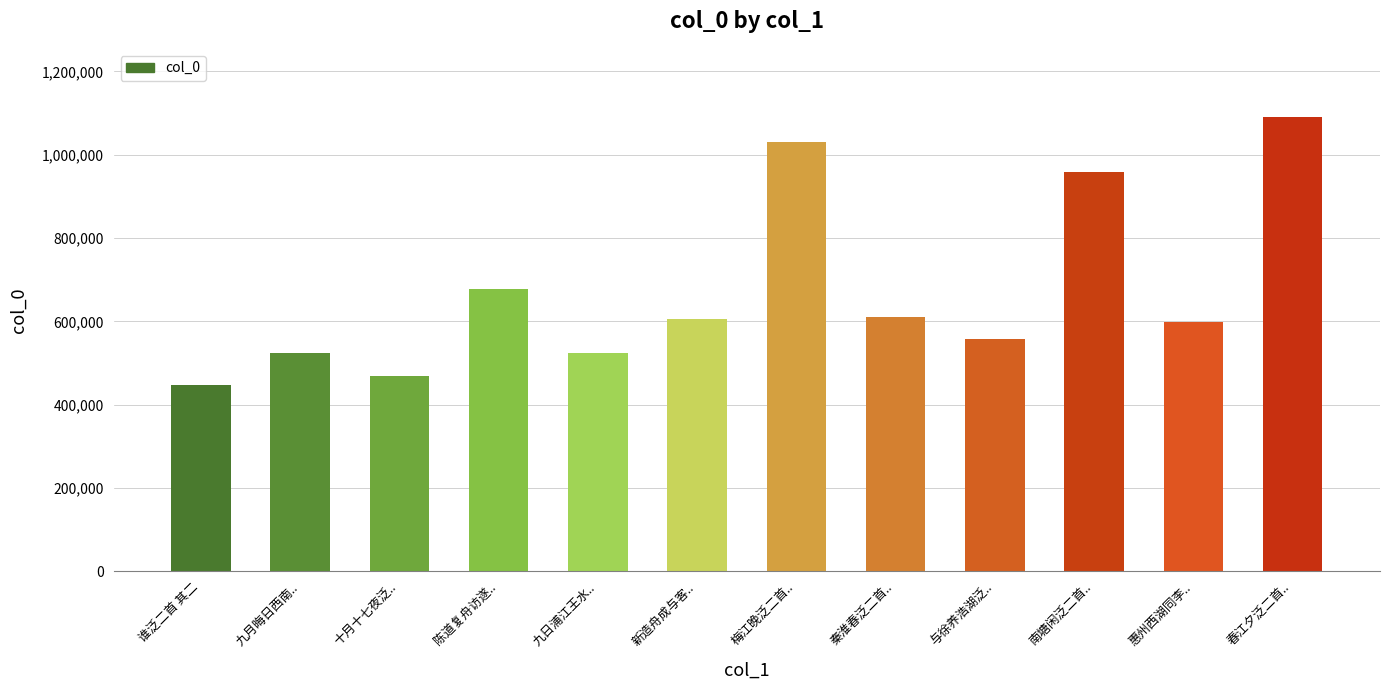

What is the value of the 11th bar from the left?

597819